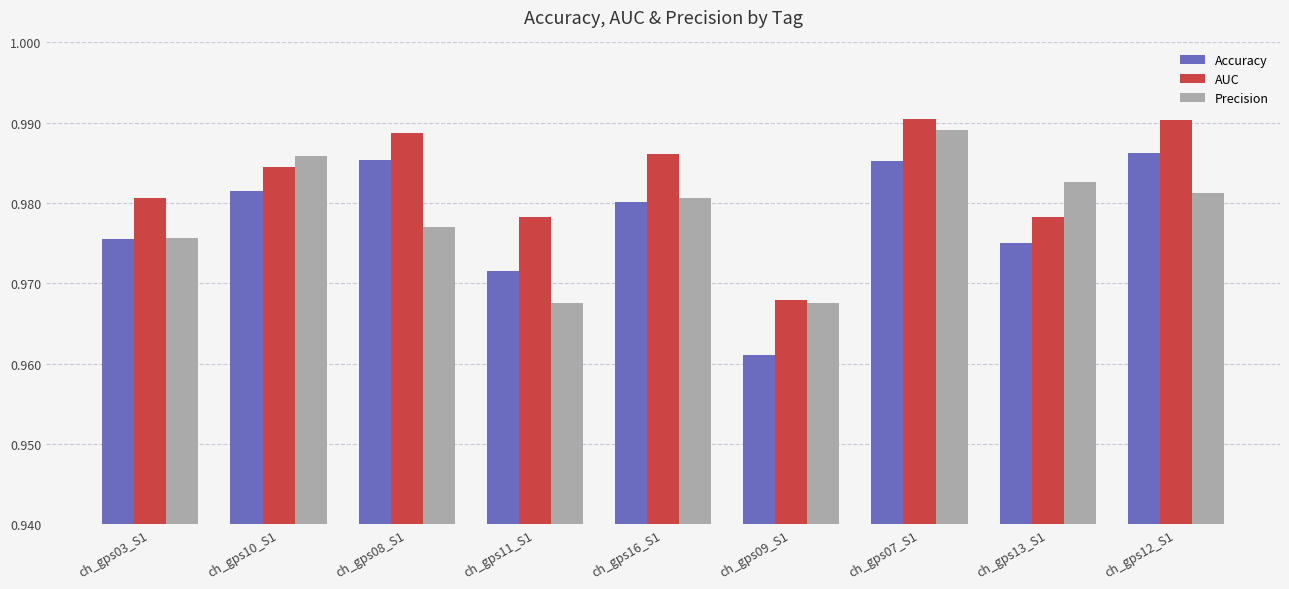

Which series has the widest spread of values?

Accuracy